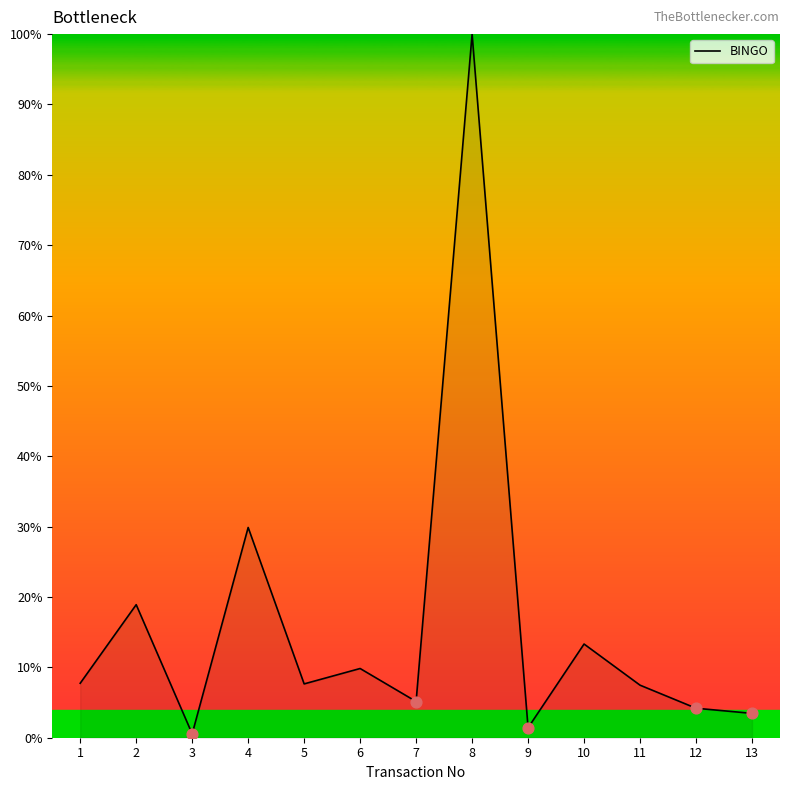

Which has a higher value, 1 or 10?

10